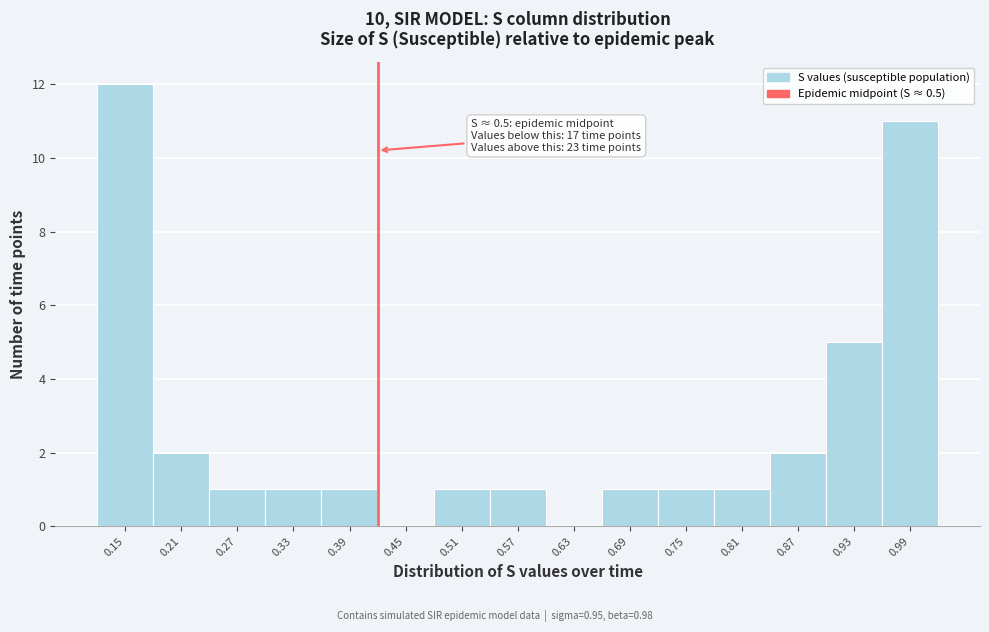

Reading left to right, what are all the values shown in this chart?

0.15=12	0.21=2	0.27=1	0.33=1	0.39=1	0.45=0	0.51=1	0.57=1	0.63=0	0.69=1	0.75=1	0.81=1	0.87=2	0.93=5	0.99=11